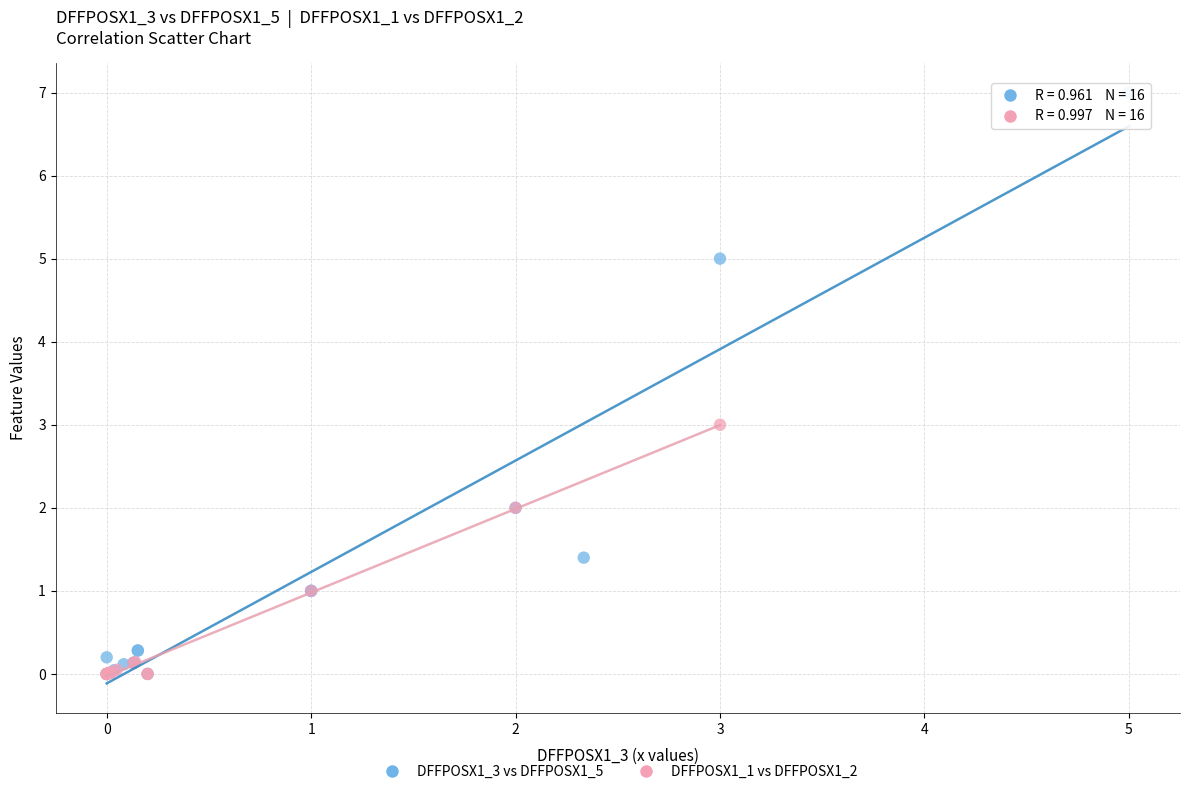

Which series reaches the maximum Y coordinate?

DFFPOSX1_3 vs DFFPOSX1_5